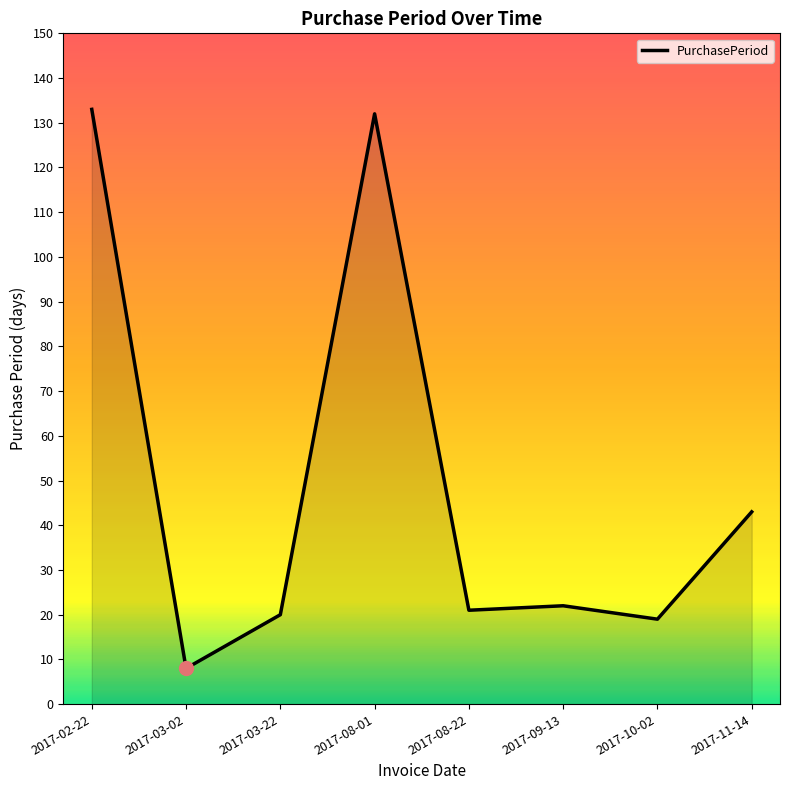

At which label is the value closest to 70?

2017-11-14